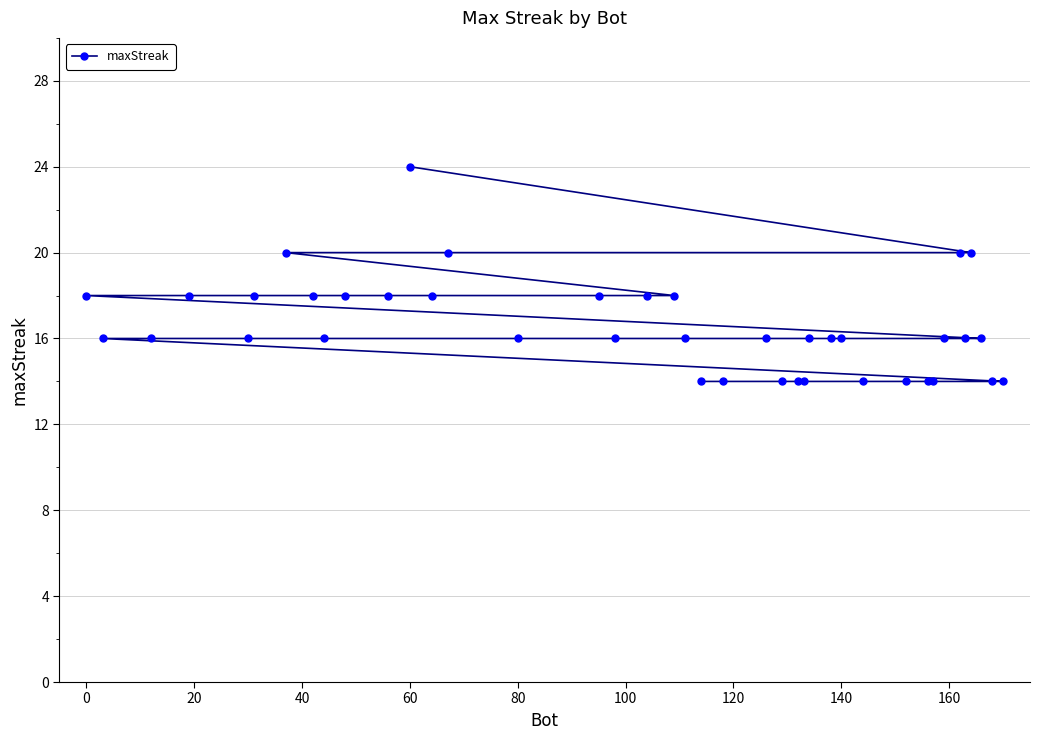

What is the difference between the second highest and second lowest values?

6